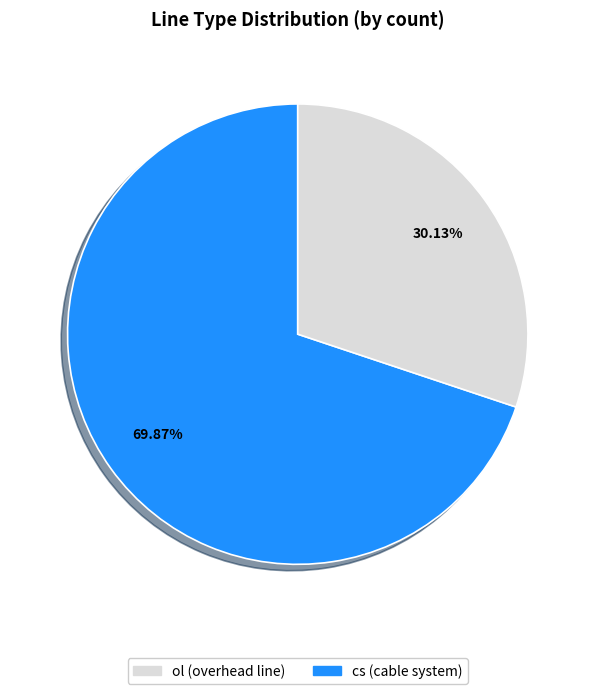

What is the ratio of the value at cs to the value at ol?

0.4